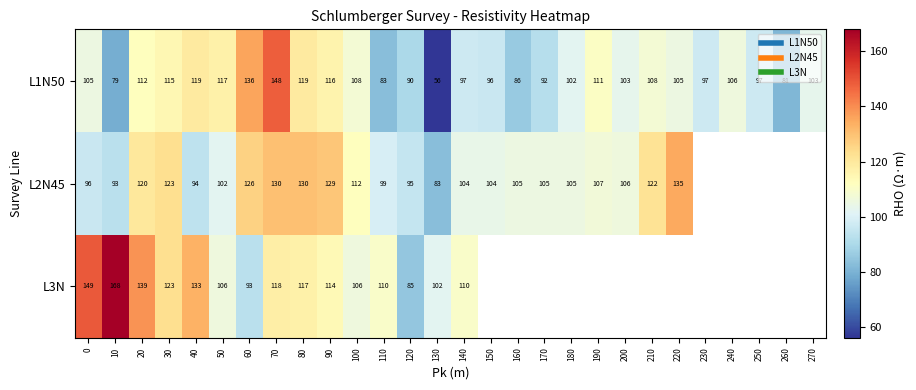

Rank the series by their maximum value, from lowest to highest.

L2N45, L1N50, L3N